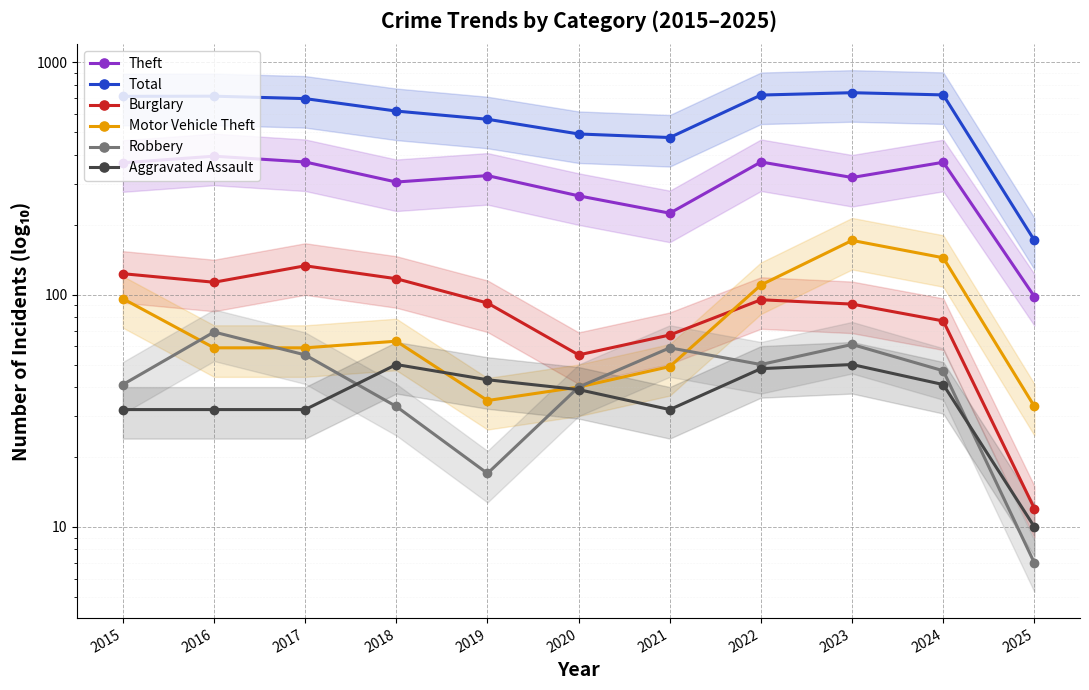

How many data points in Total are above 697?

5